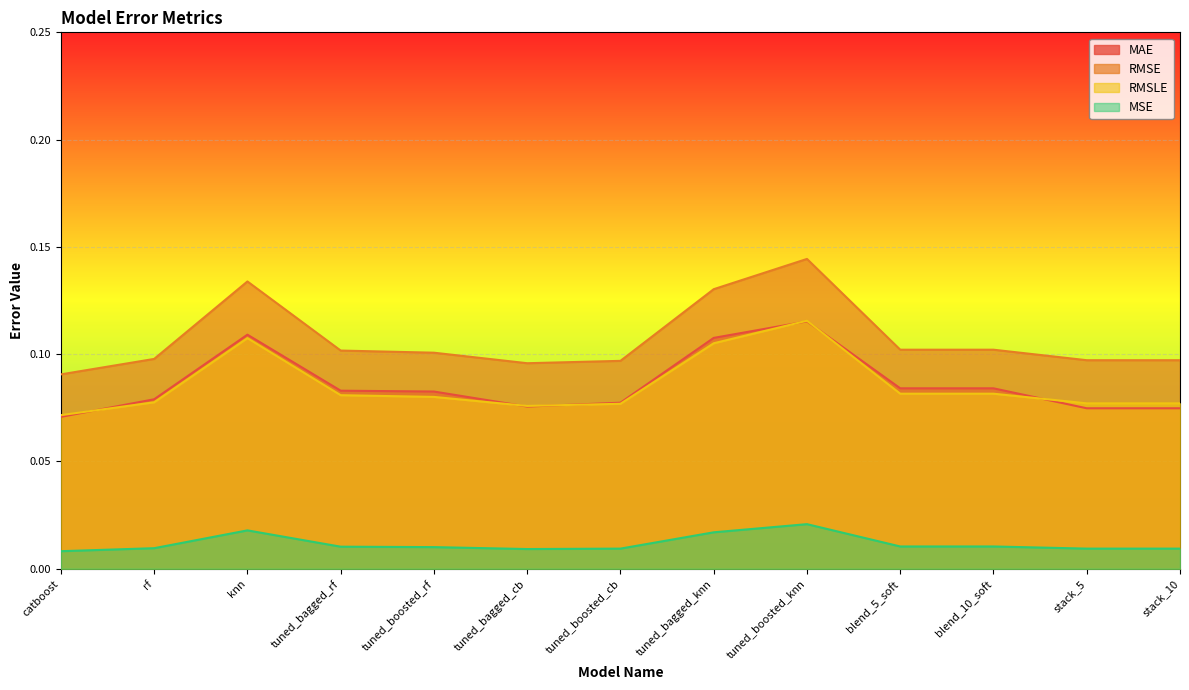

In MAE, how many points are lower than both neighbors (excluding endpoints)?

1